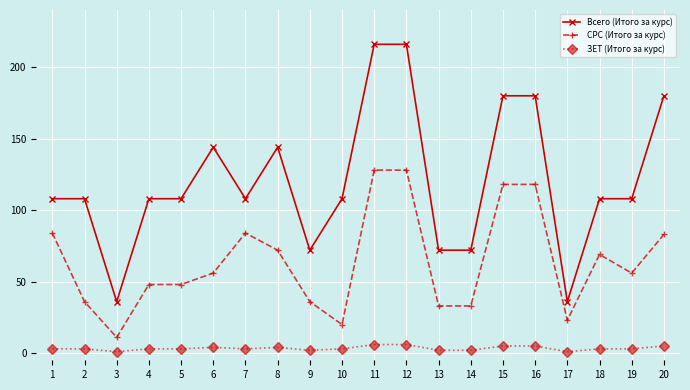

Is this an area chart (filled region under the line)?

No